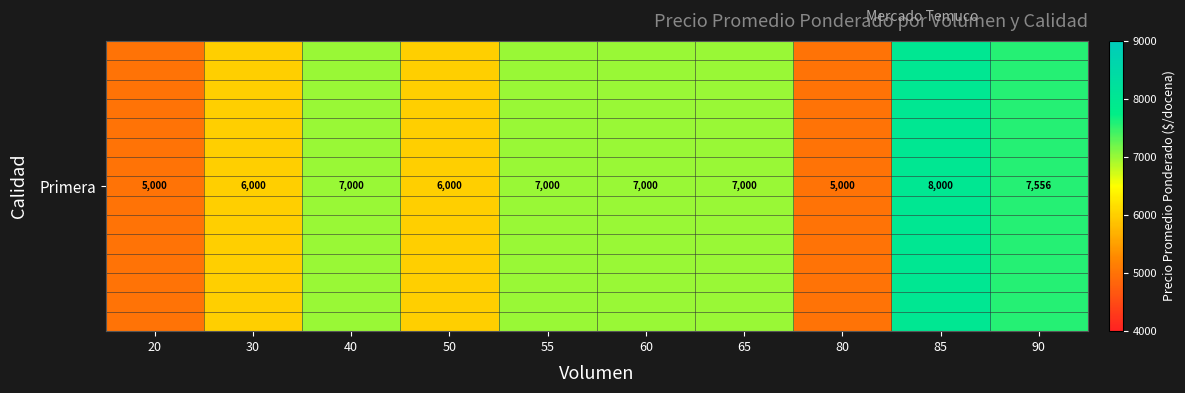

Between 40 and 50, which is larger?

40